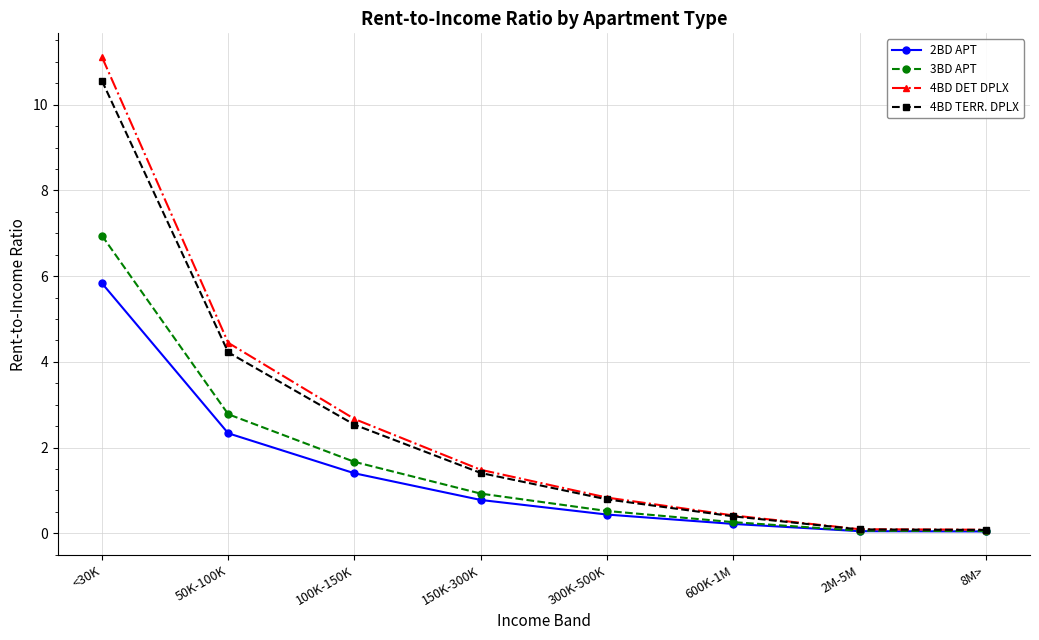

What is the difference between the maximum and minimum values in the 4BD DET DPLX series?

11.0